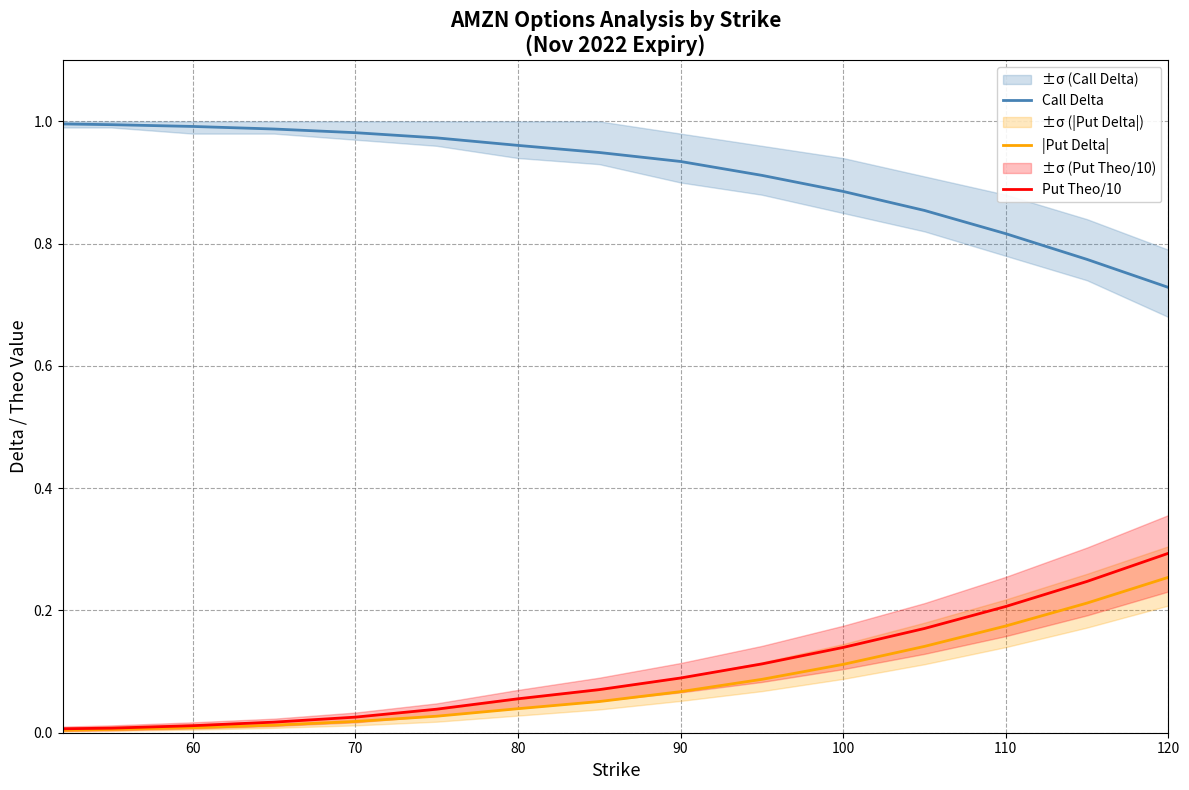

What is the difference between the maximum and minimum values in the Call Delta series?

0.3